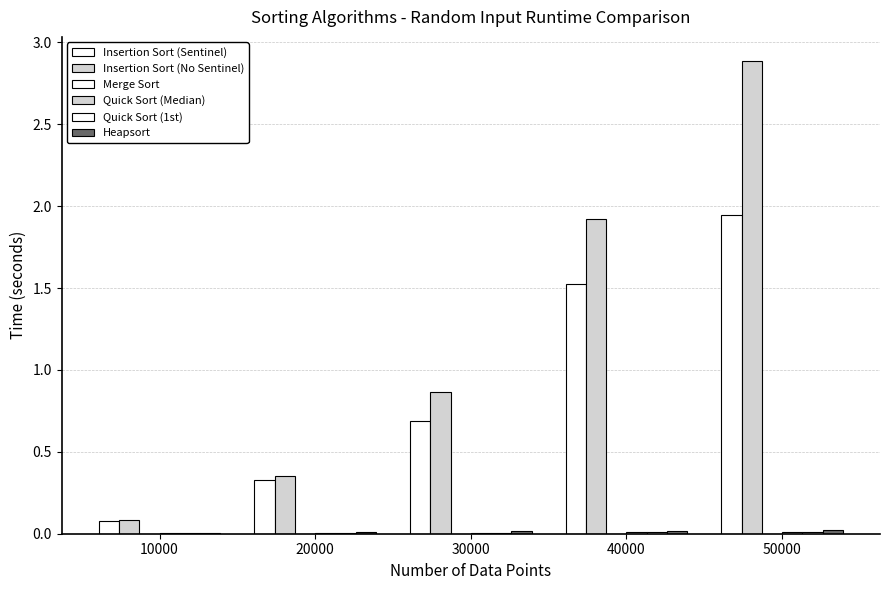

Where is Merge Sort nearest to the value 0?

10000